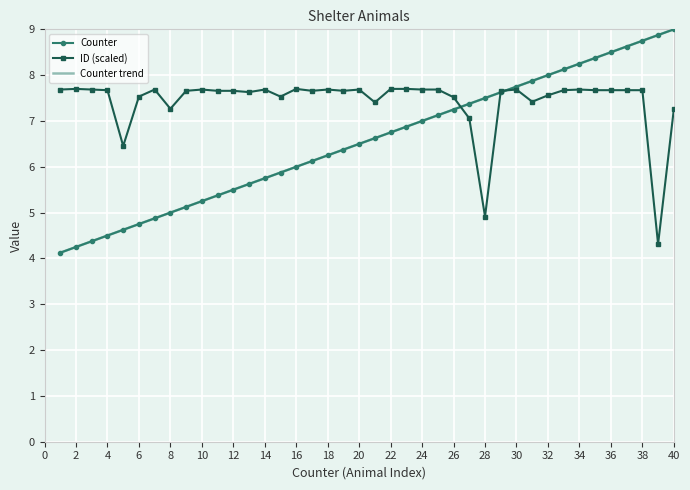

What is the minimum value for ID_scaled?

4.3